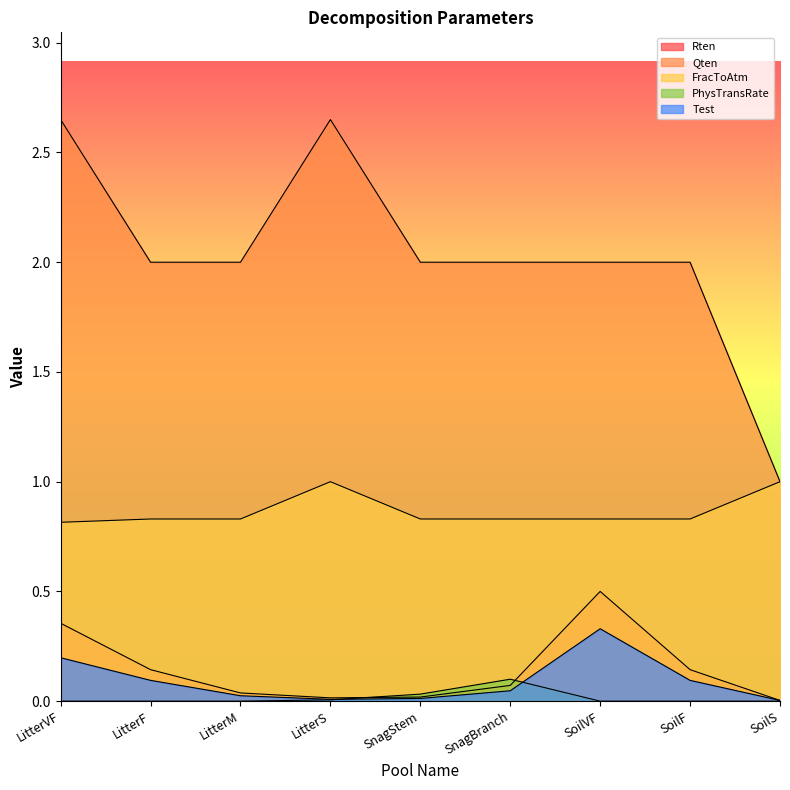

How many values in the Qten series are below 2?

1